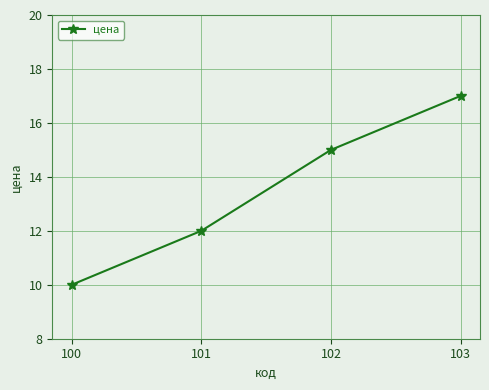

The value at 101 is 12. True or false?

True